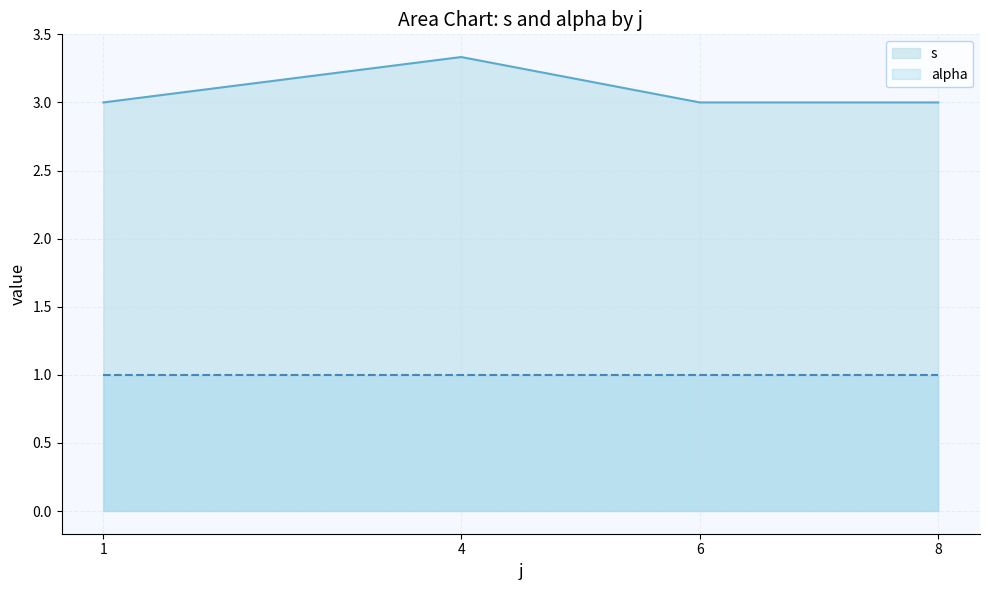

What is the spread (max minus min) of values at 1?

2.0